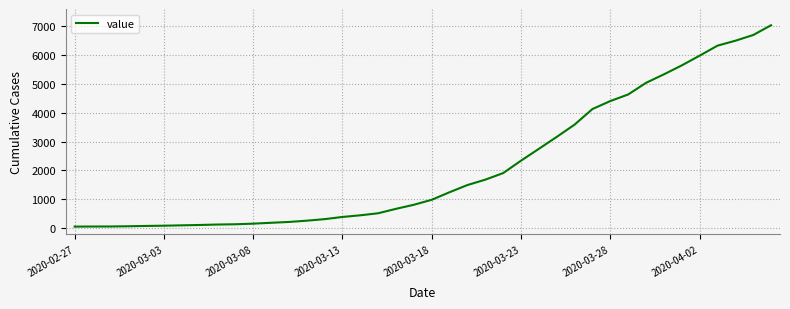

What is the maximum value shown in the chart?

7022